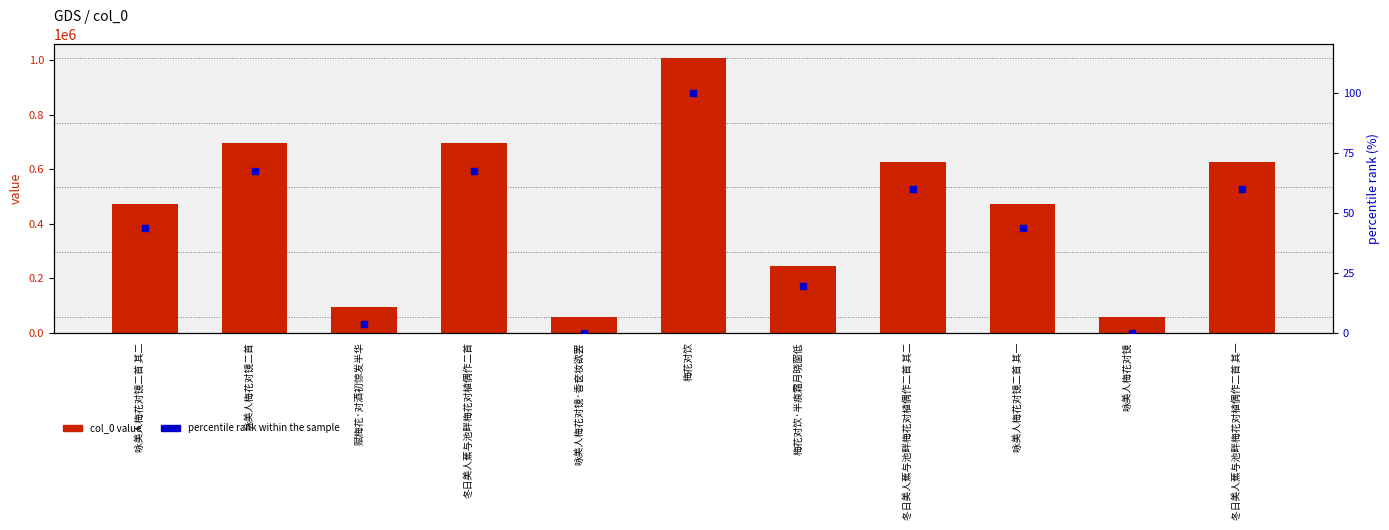

Which series contains the lowest Y value?

percentile rank within sample